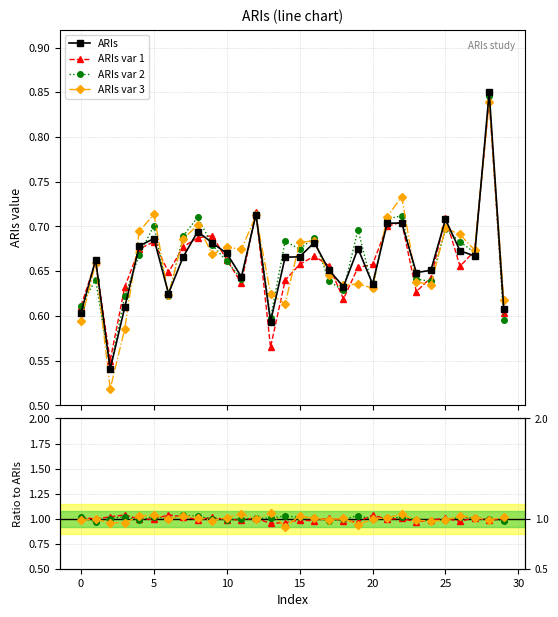

Rank the categories by value from lowest to highest.

2, 13, 0, 29, 3, 6, 18, 20, 11, 23, 24, 17, 1, 14, 7, 15, 27, 10, 26, 19, 4, 9, 16, 5, 8, 21, 22, 25, 12, 28